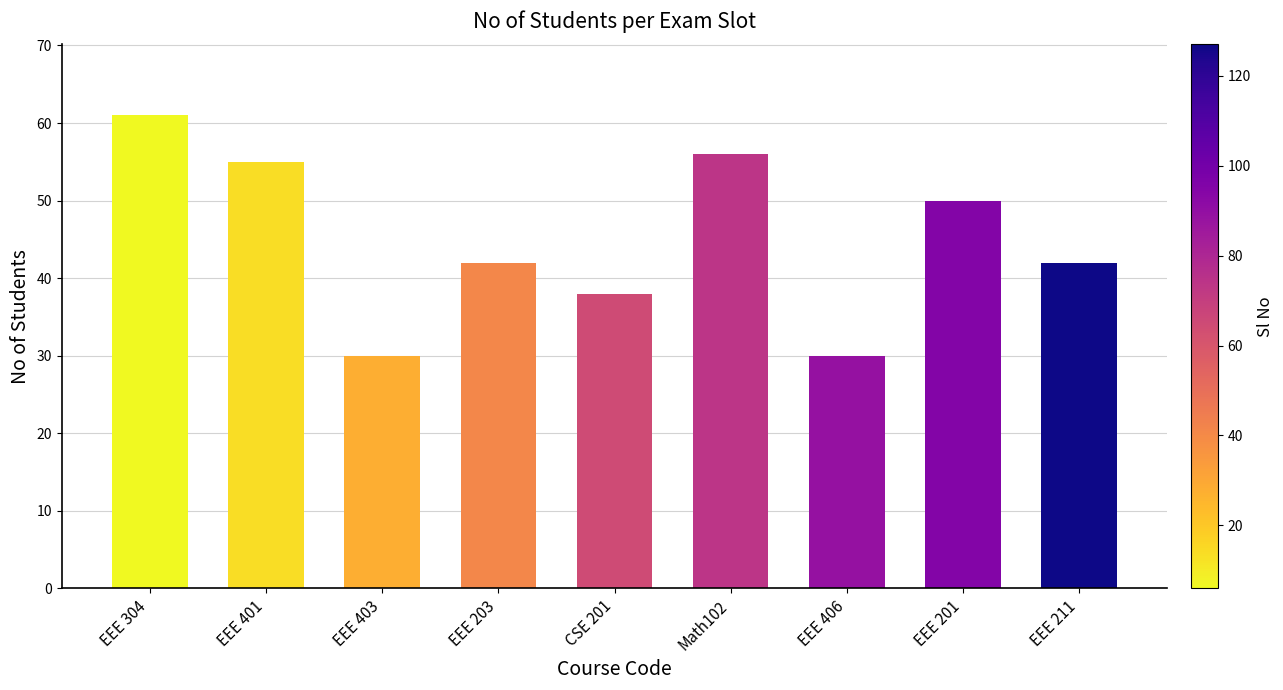

Reading left to right, extract all data points from this chart.

61	55	30	42	38	56	30	50	42